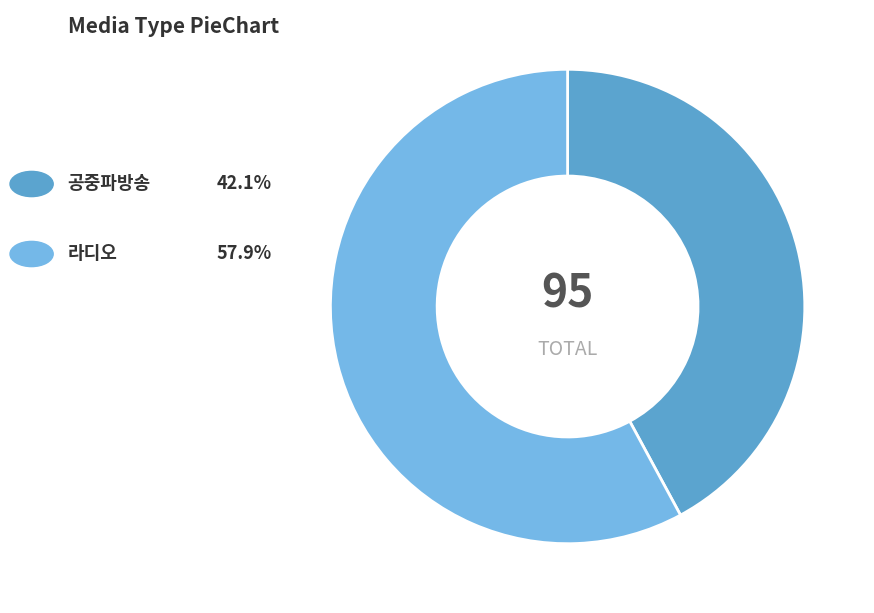

Is there any slice that represents more than half of the pie?

Yes